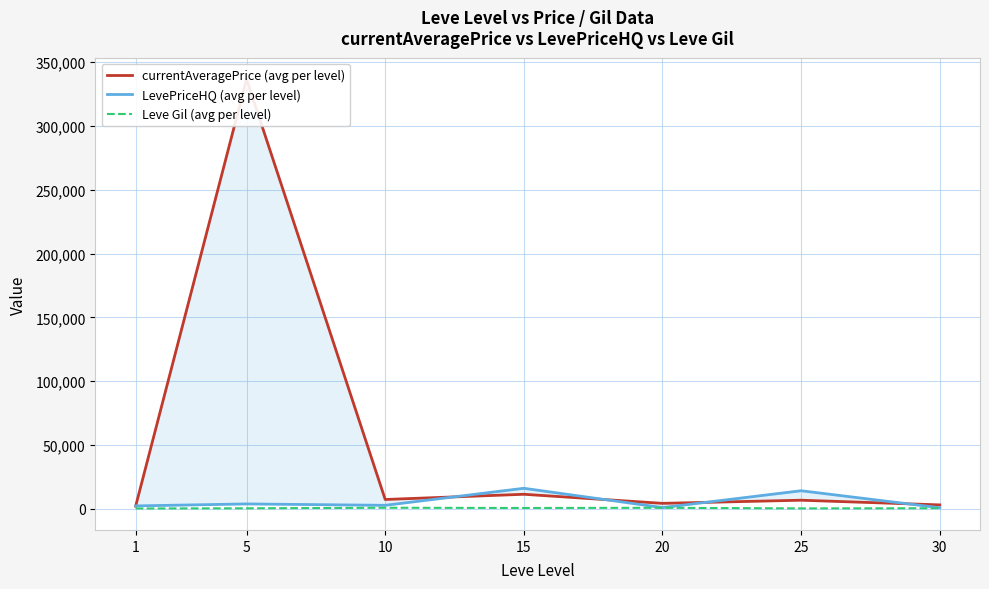

In LevePriceHQ (avg per level), how many points are higher than both neighbors (excluding endpoints)?

3